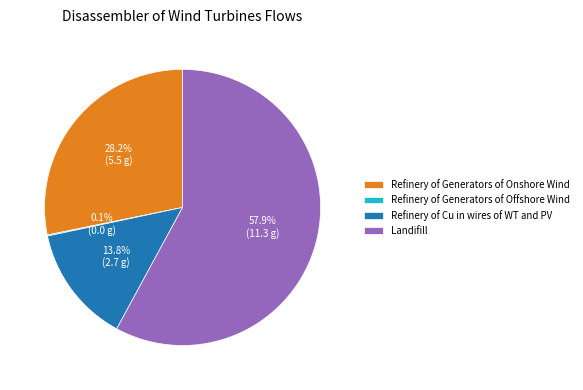

What is the majority slice?

Landifill